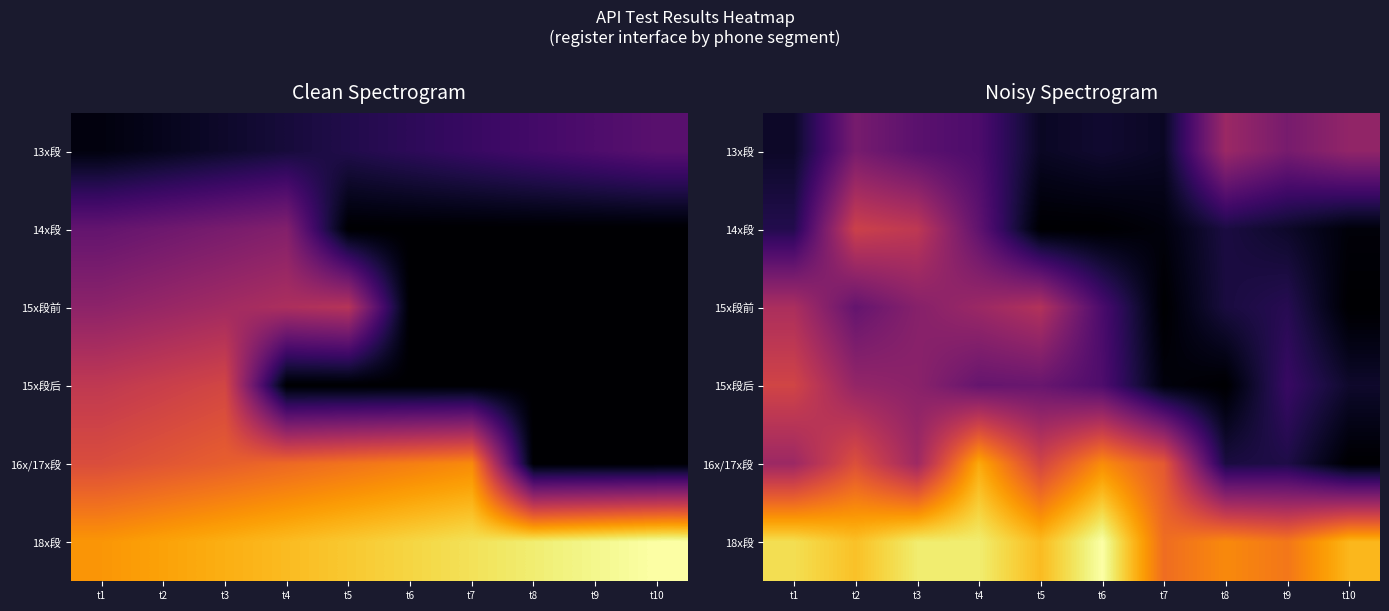

The 15x段后 series shows 0.9 at t10. True or false?

False